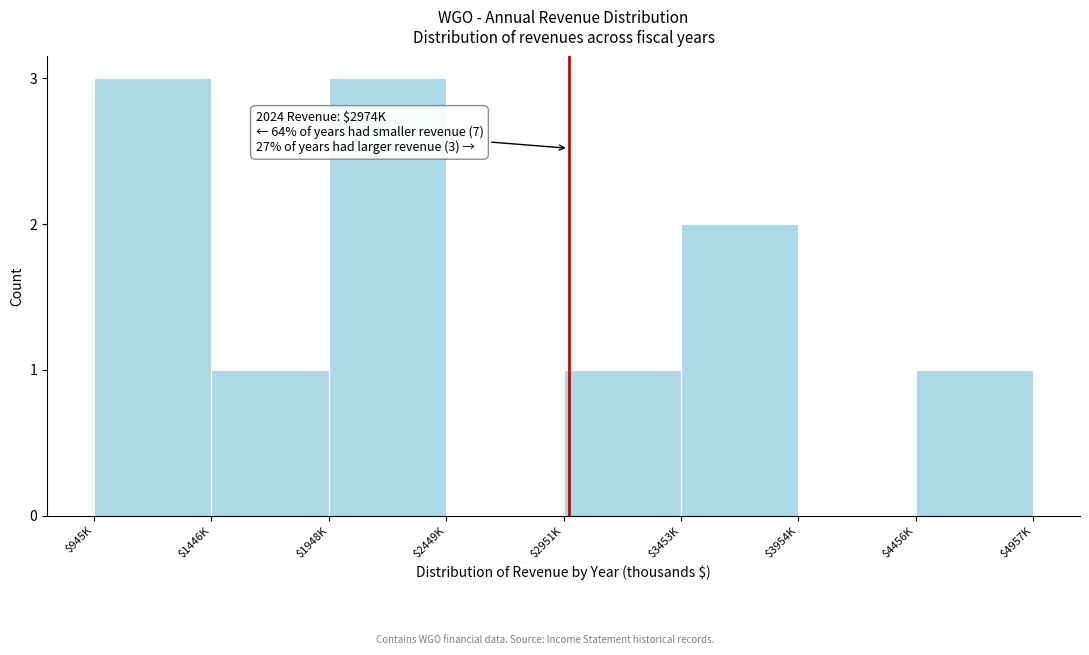

What is the sum of all values?

11